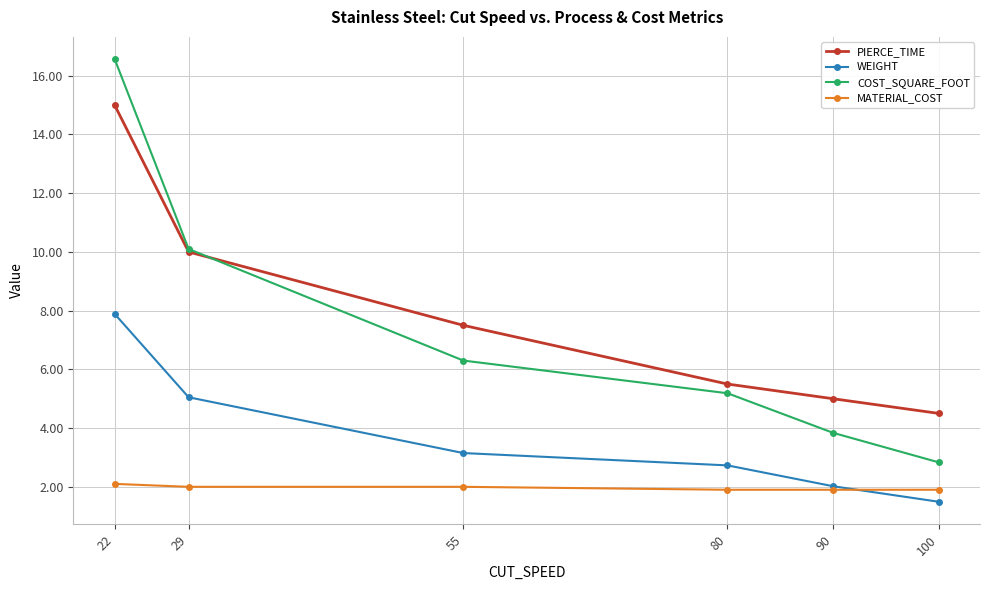

True or false: COST_SQUARE_FOOT and WEIGHT intersect in this chart.

False